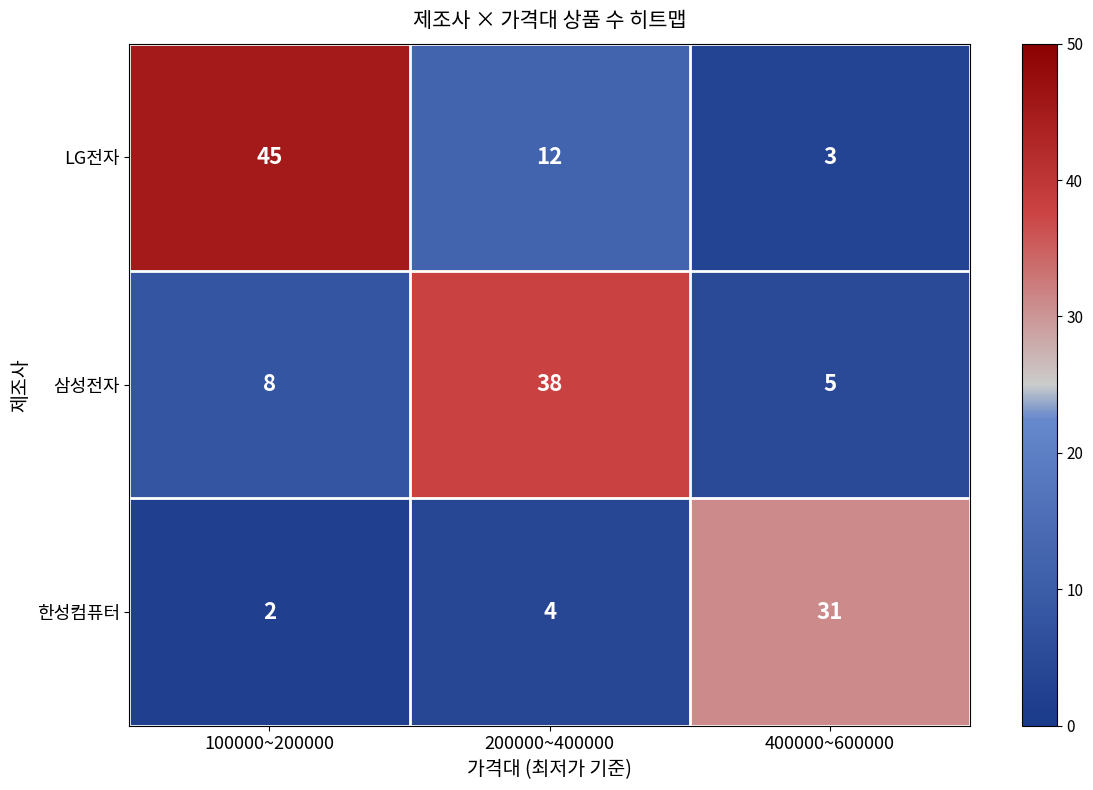

At which category is the sum across all series the highest?

100000~200000